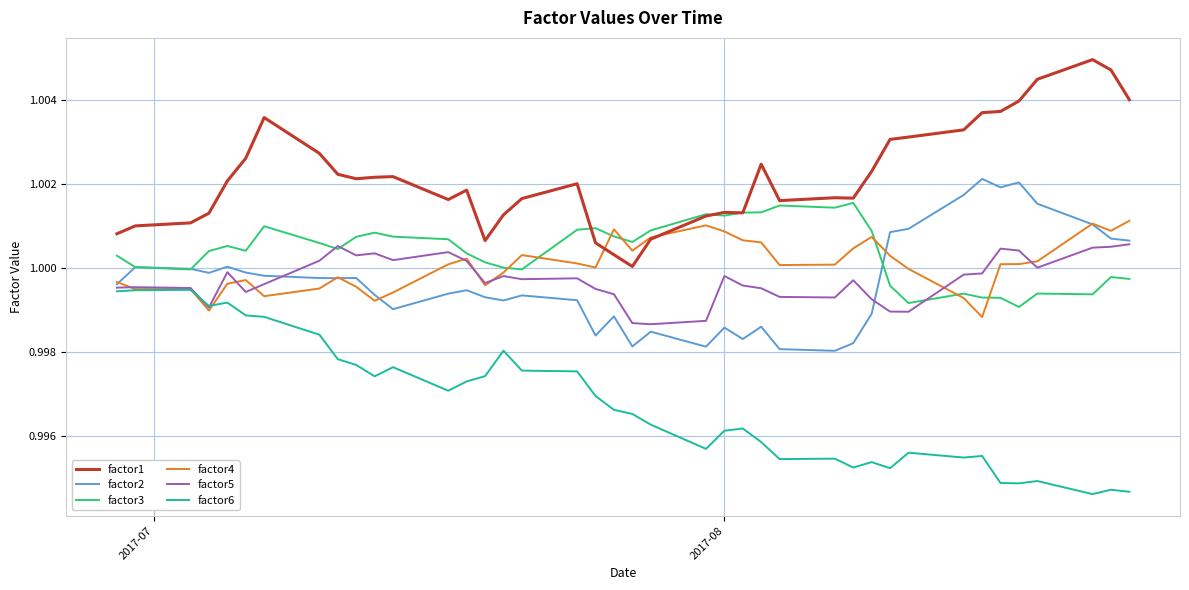

True or false: factor1 and factor5 cross at least once.

False